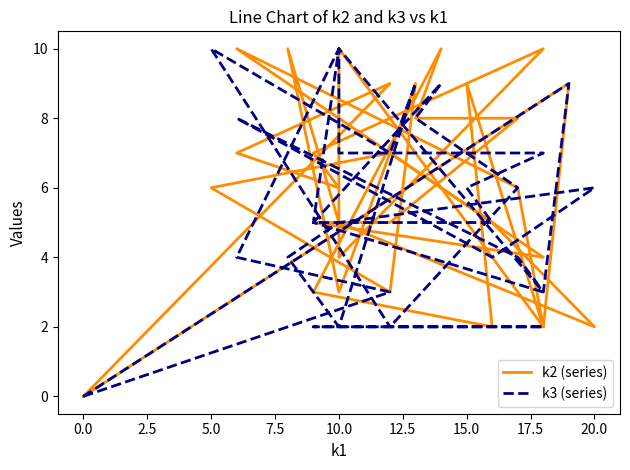

Where do k2 (series) and k3 (series) first cross each other?

2.5 and 5.0